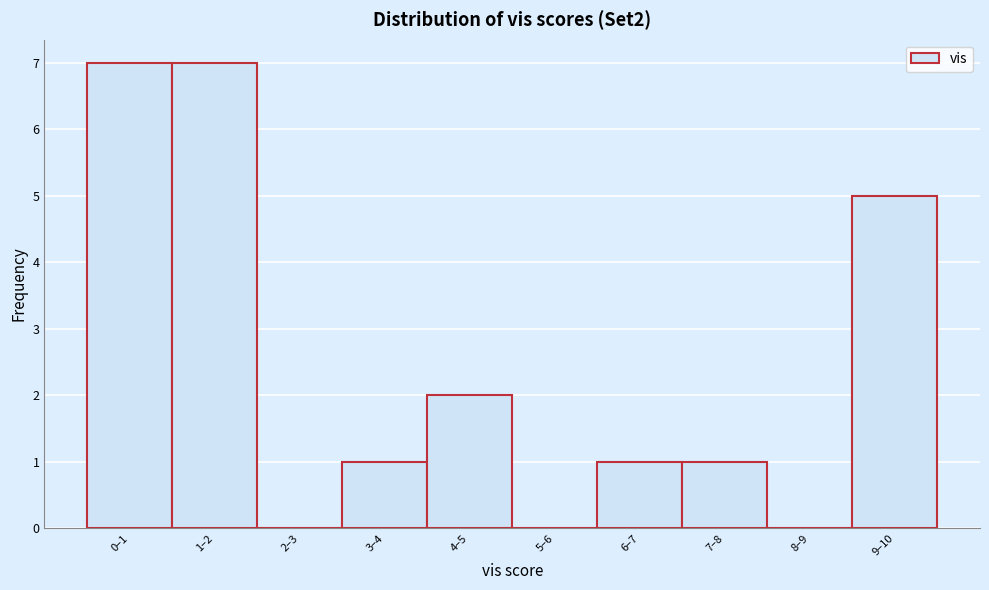

Reading left to right, list all the values displayed in this chart.

0–1=7	1–2=7	2–3=0	3–4=1	4–5=2	5–6=0	6–7=1	7–8=1	8–9=0	9–10=5